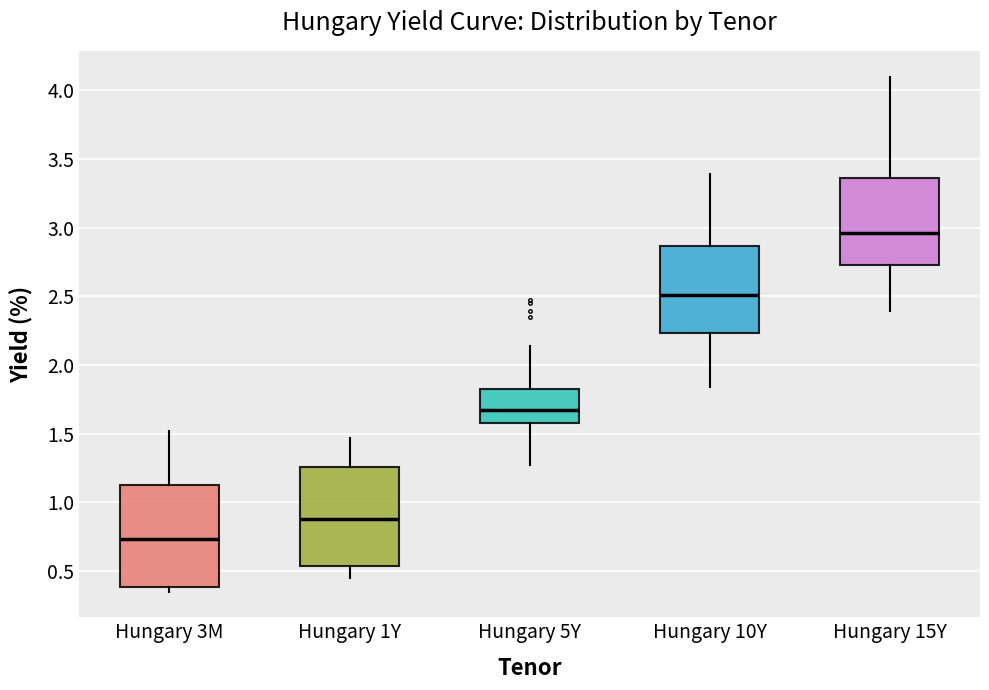

Reading left to right, read every box against the y-axis: the position of its median line, the range the box covers, and the ends of its whiskers. The values are not printed on the chart, so give them approximately, as read against the axis.

Hungary 3M: median 0.75, box 0.40 to 1.15, whiskers 0.35 to 1.50
Hungary 1Y: median 0.90, box 0.55 to 1.25, whiskers 0.45 to 1.45
Hungary 5Y: median 1.70, box 1.60 to 1.85, whiskers 1.25 to 2.15
Hungary 10Y: median 2.50, box 2.25 to 2.85, whiskers 1.85 to 3.40
Hungary 15Y: median 2.95, box 2.75 to 3.35, whiskers 2.40 to 4.10